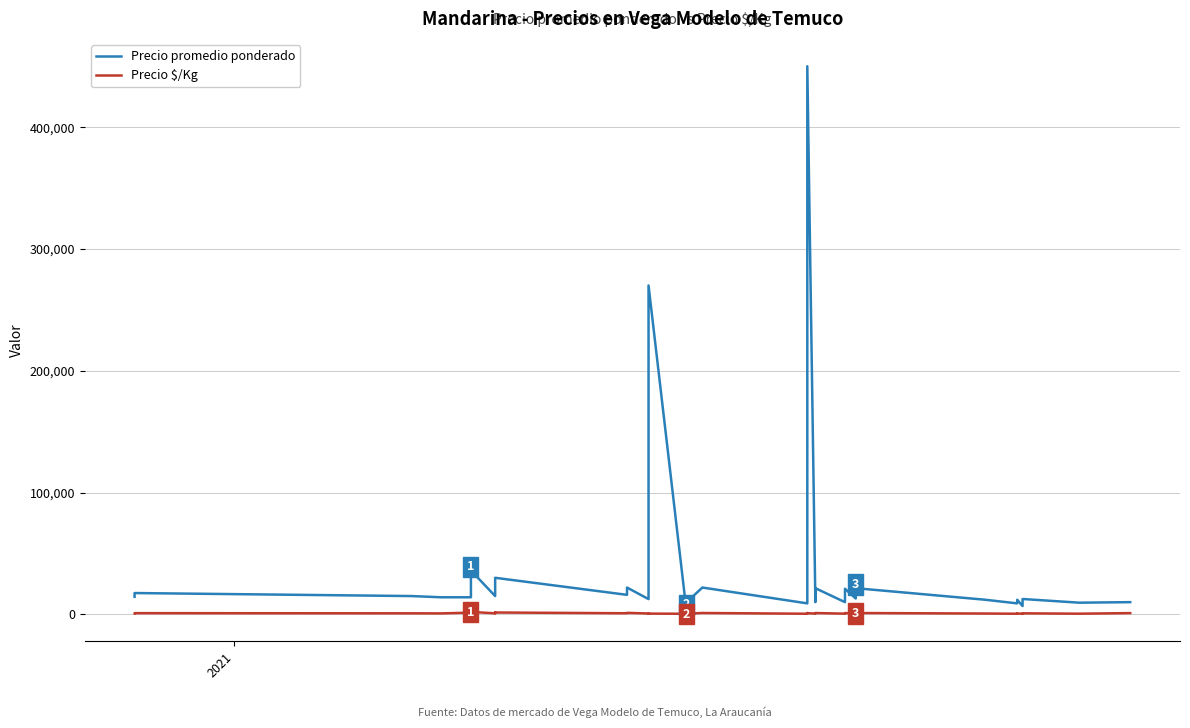

In Precio promedio ponderado, how many points are lower than both neighbors (excluding endpoints)?

10